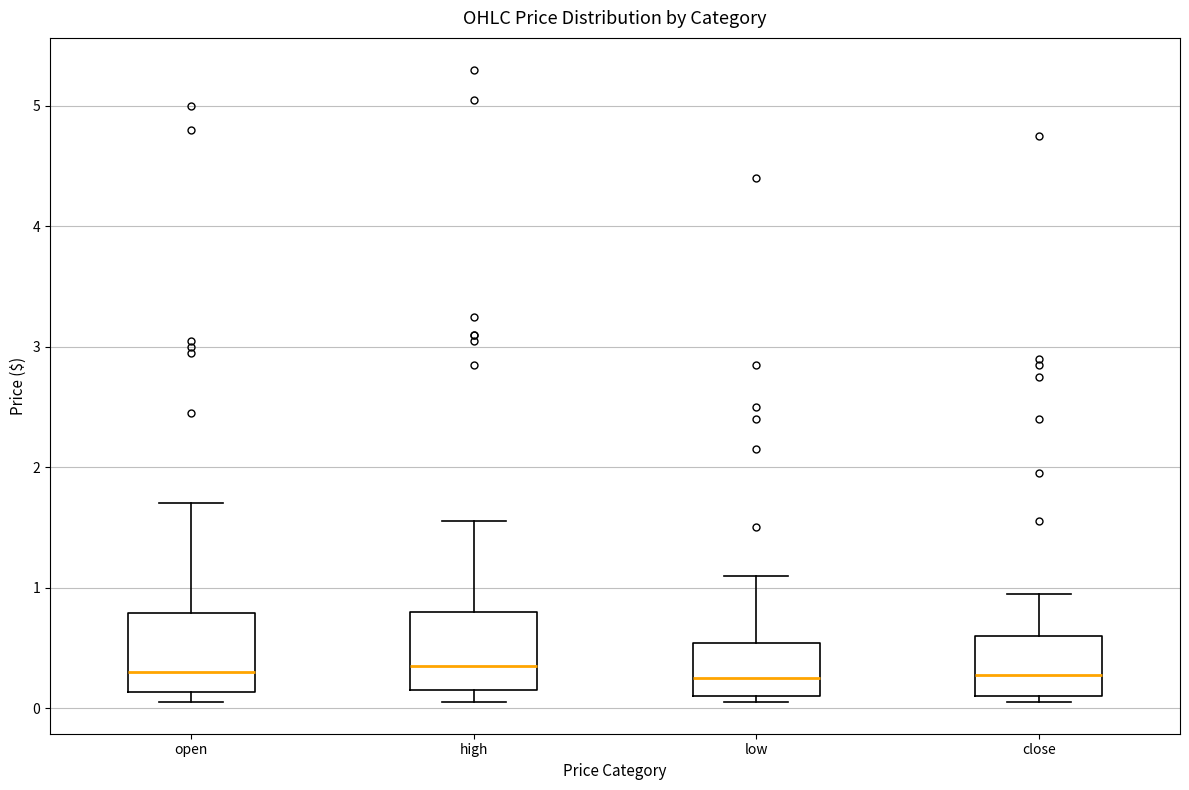

Reading left to right, transcribe this box plot: for each box, give where its median line is, the range the box spans, and where its two whiskers end, as read against the y-axis. The values are not printed on the chart, so give them approximately, as read against the axis.

open: median 0.3, box 0.1 to 0.8, whiskers 0.1 (just below the box's lower edge) to 1.7
high: median 0.4, box 0.2 to 0.8, whiskers 0.1 to 1.6
low: median 0.3, box 0.1 to 0.5, whiskers 0.1 (just below the box's lower edge) to 1.1
close: median 0.3, box 0.1 to 0.6, whiskers 0.1 (just below the box's lower edge) to 1.0